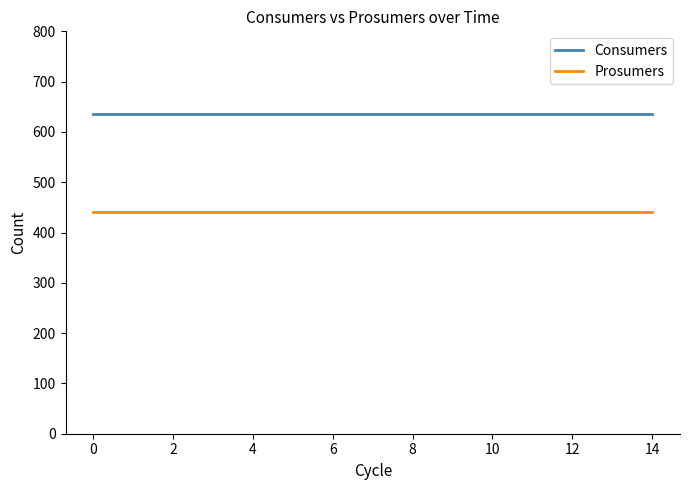

Rank the series by their average value, from highest to lowest.

Consumers, Prosumers